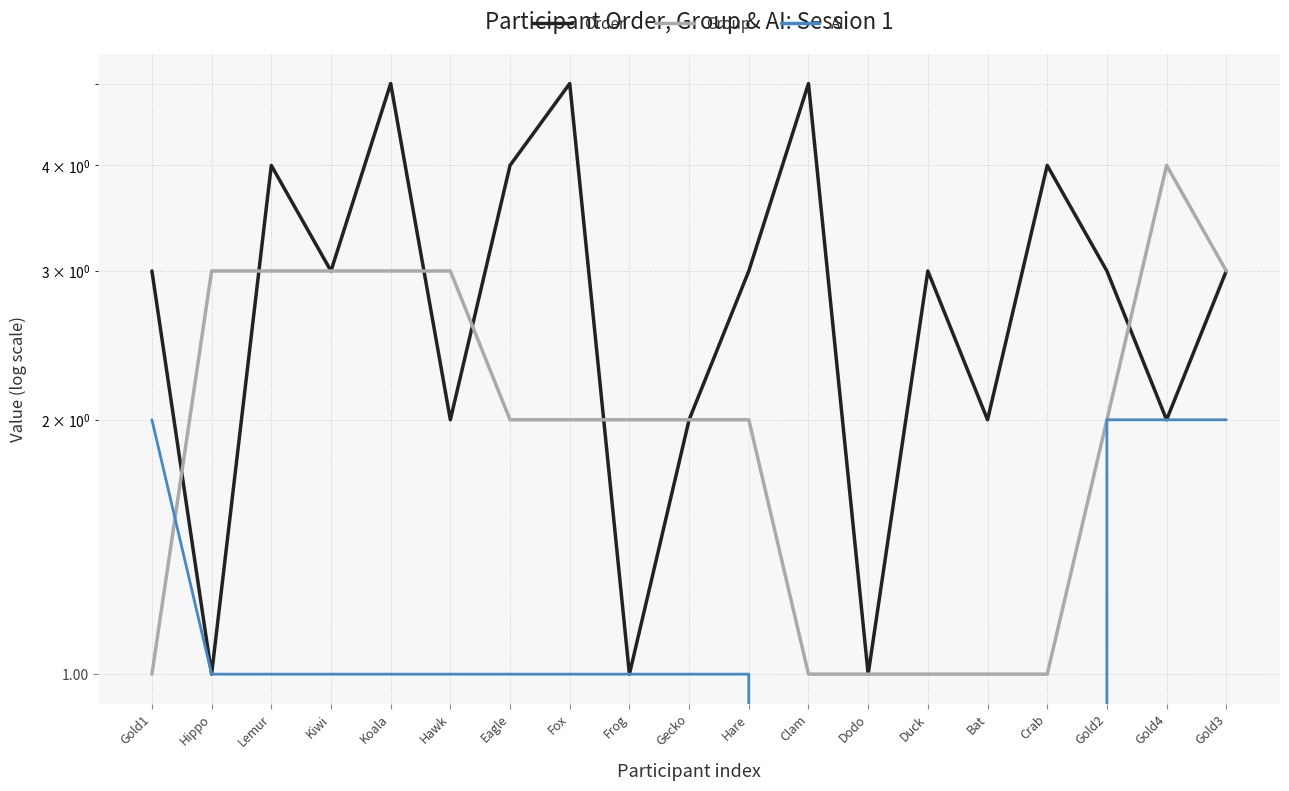

Reading right to left, extract all data points from this chart.

Order: 3	2	3	4	2	3	1	5	3	2	1	5	4	2	5	3	4	1	3
Group: 3	4	2	1	1	1	1	1	2	2	2	2	2	3	3	3	3	3	1
AI: 2	2	2	0	0	0	0	0	1	1	1	1	1	1	1	1	1	1	2